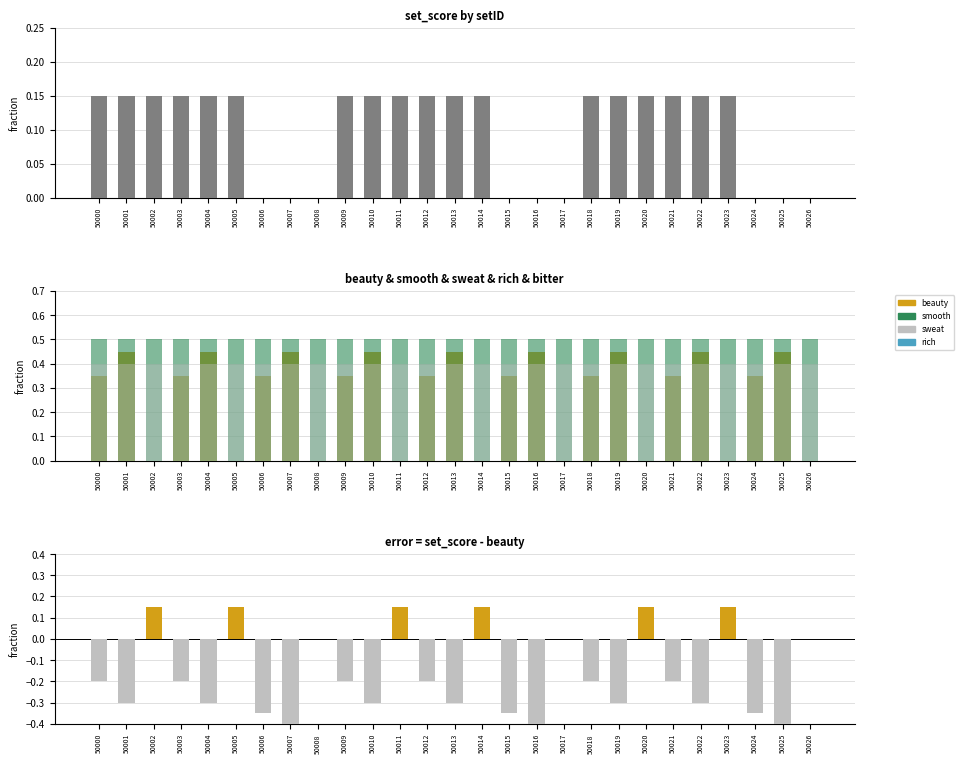

At how many categories does at least one series exceed 0?

27